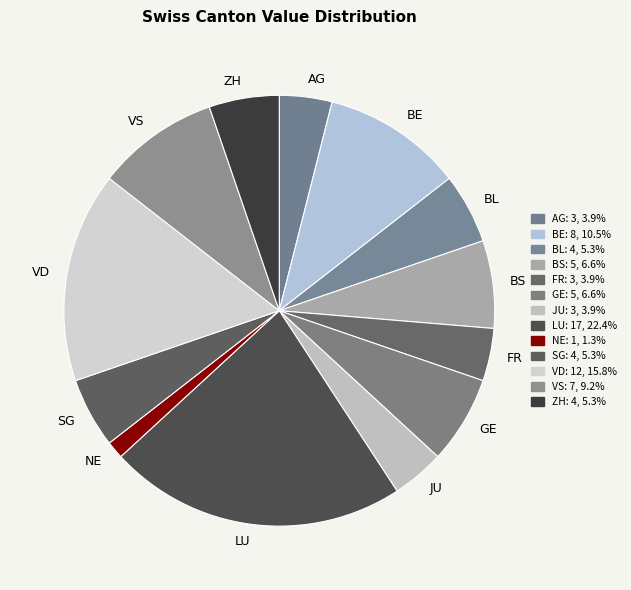

Which category has the biggest portion of the pie?

LU